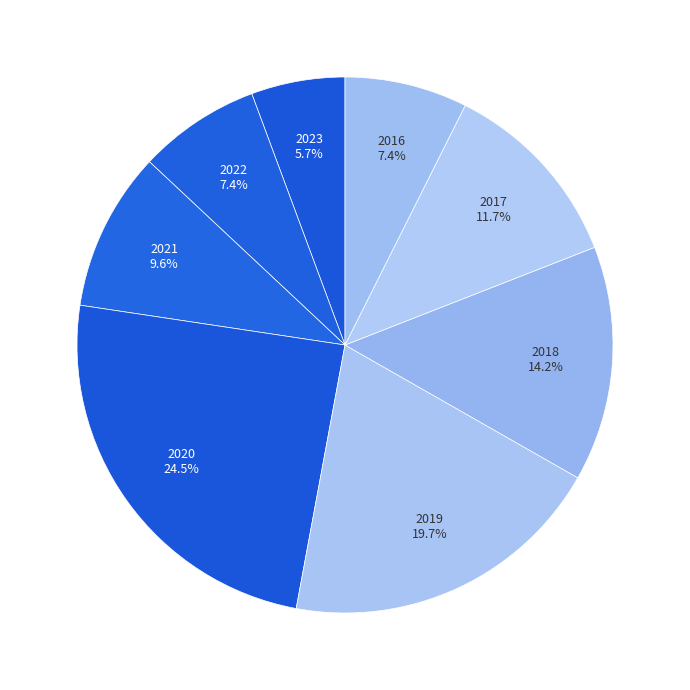

How many slices are in this pie chart?

8